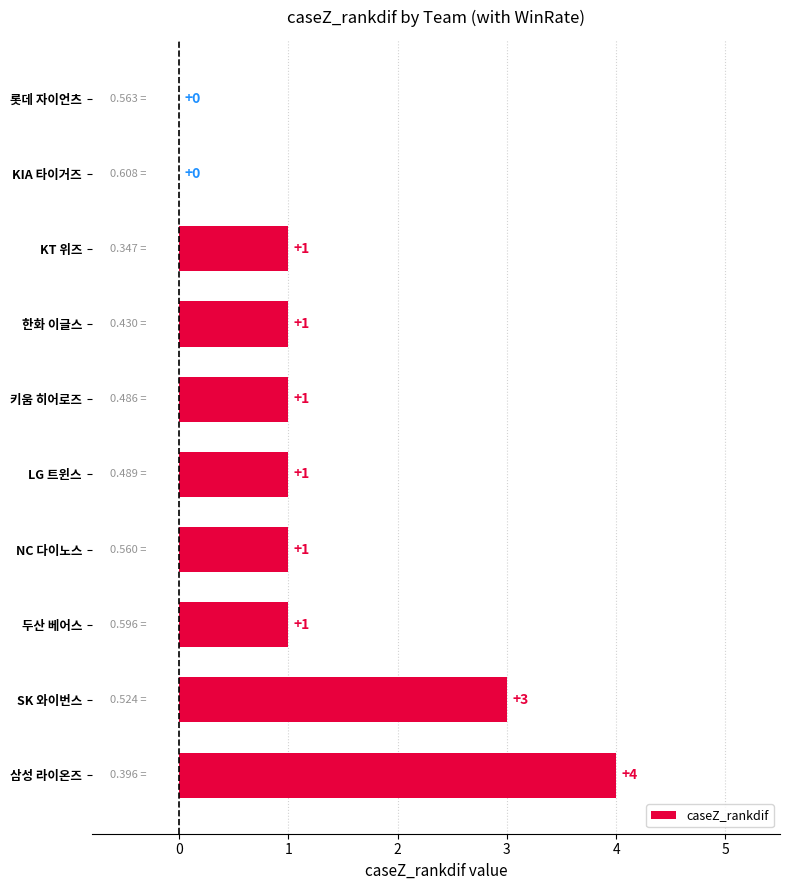

Which has a higher value, 두산 베어스 or KIA 타이거즈?

두산 베어스